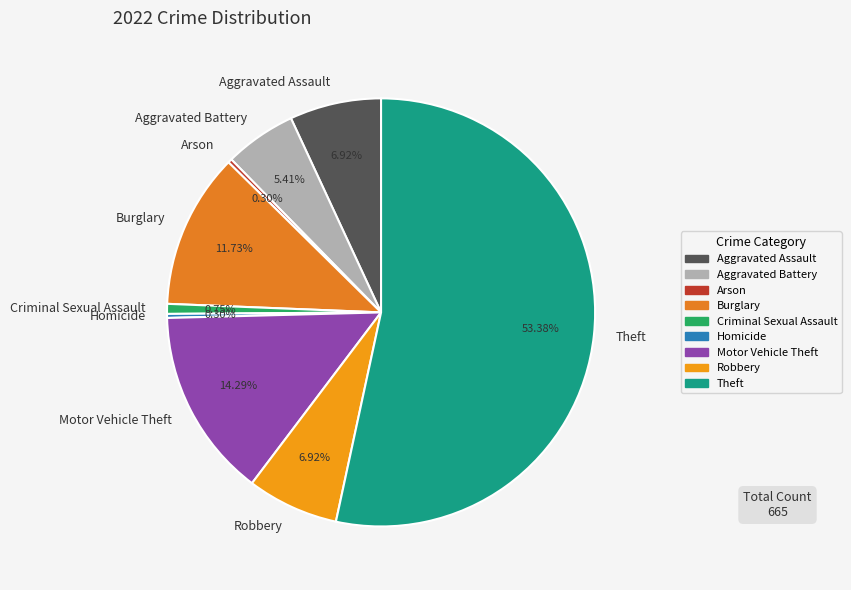

To the nearest percent, what portion does Robbery represent?

7%